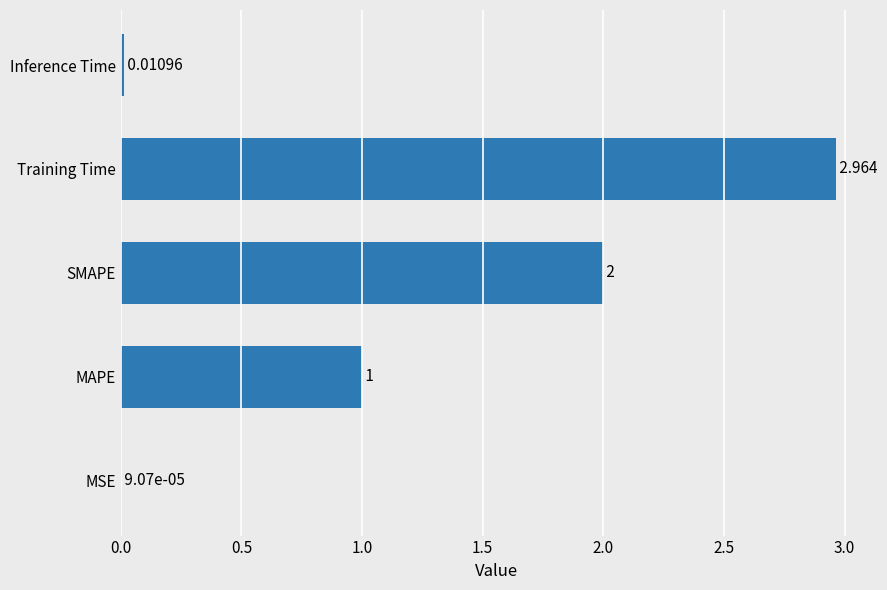

At which category does the chart reach its peak across all series?

Training Time